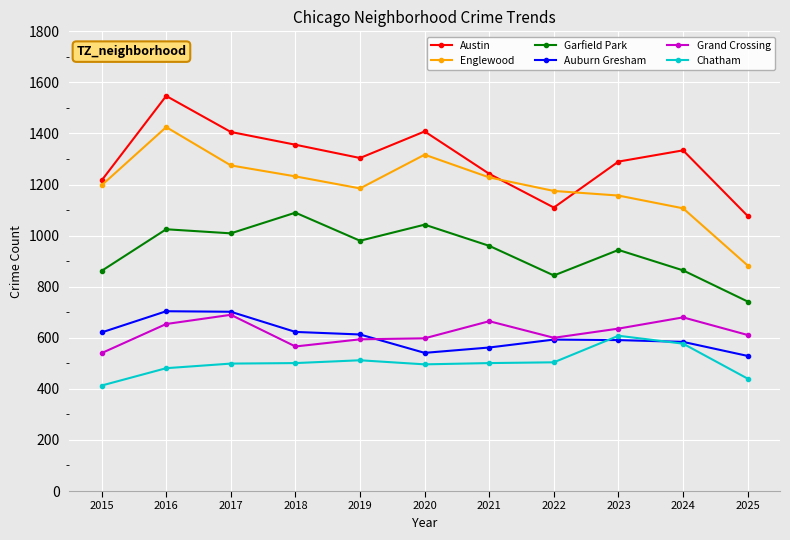

Which series ends up on top after the final intersection of Chatham and Auburn Gresham?

Auburn Gresham